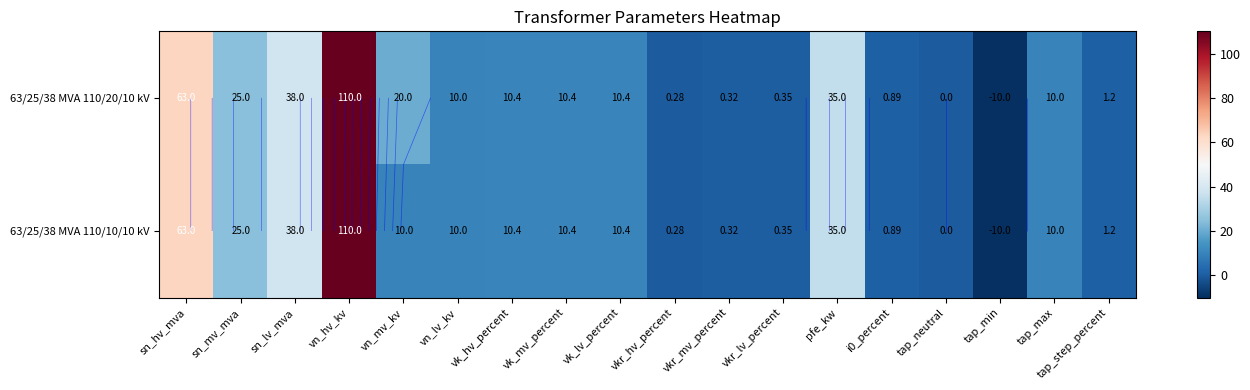

Which series has the largest range (max minus min)?

63/25/38 MVA 110/20/10 kV